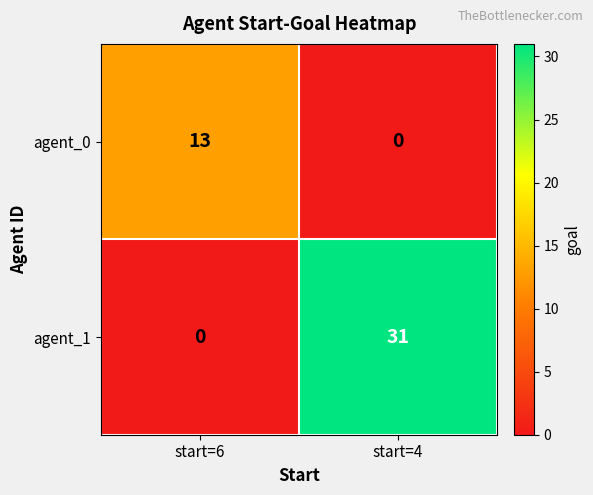

True or false: agent_1 has a value of 53 at start=4.

False